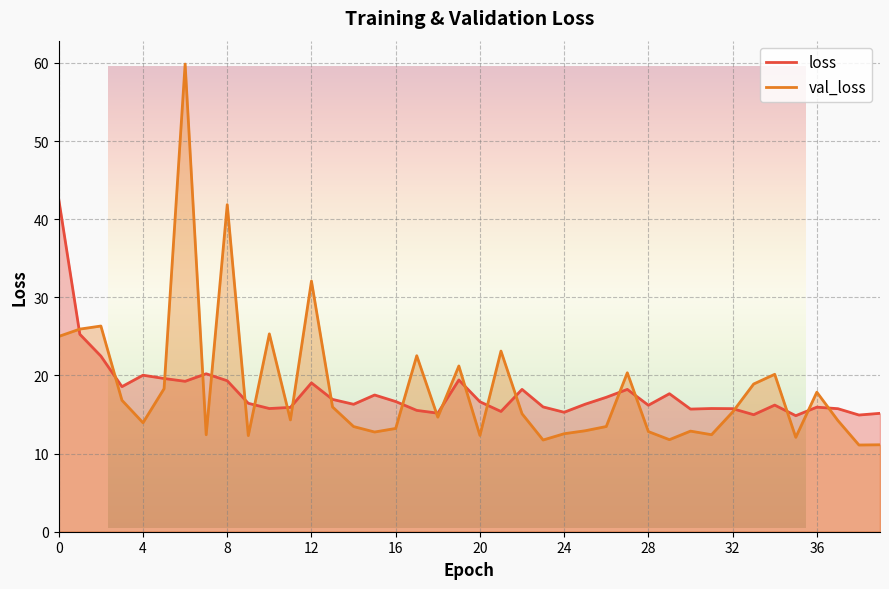

Where is the first local minimum for val_loss?

4